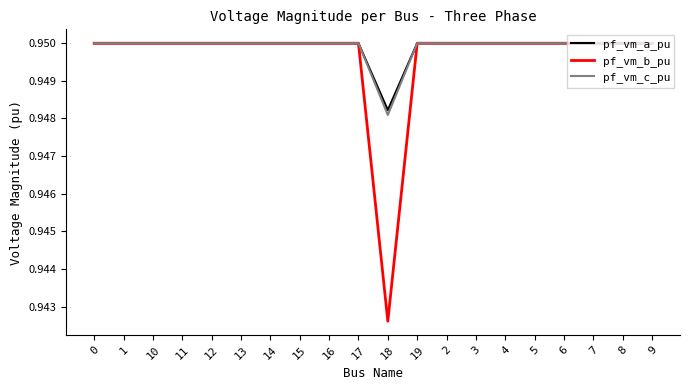

Which label corresponds to the smallest value in the chart?

18